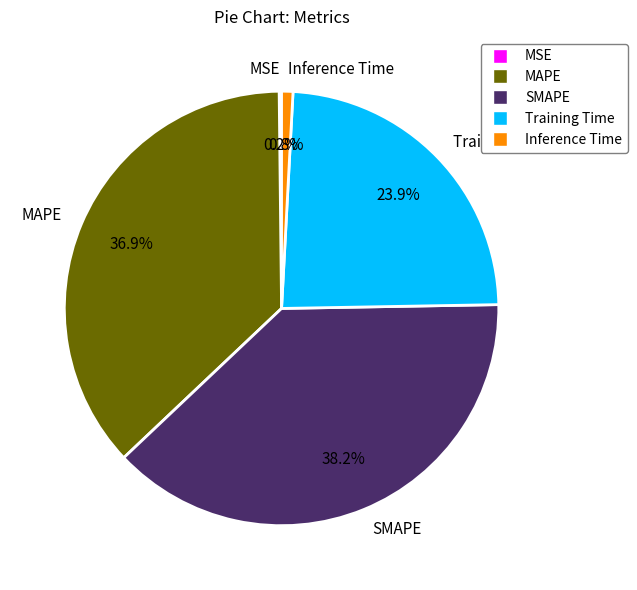

Which slice is the largest?

SMAPE